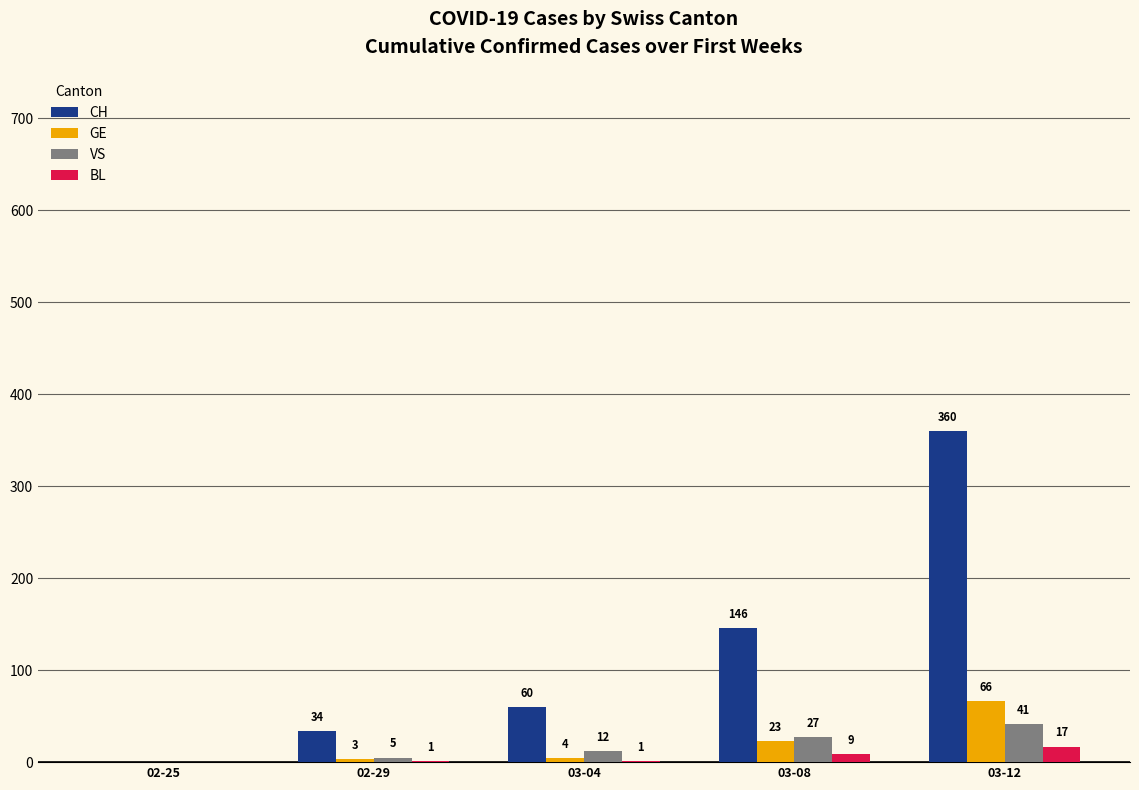

Reading left to right, extract all data points from this chart.

CH: 02-25=0	02-29=34	03-04=60	03-08=146	03-12=360
GE: 02-25=0	02-29=3	03-04=4	03-08=23	03-12=66
VS: 02-25=0	02-29=5	03-04=12	03-08=27	03-12=41
BL: 02-25=0	02-29=1	03-04=1	03-08=9	03-12=17